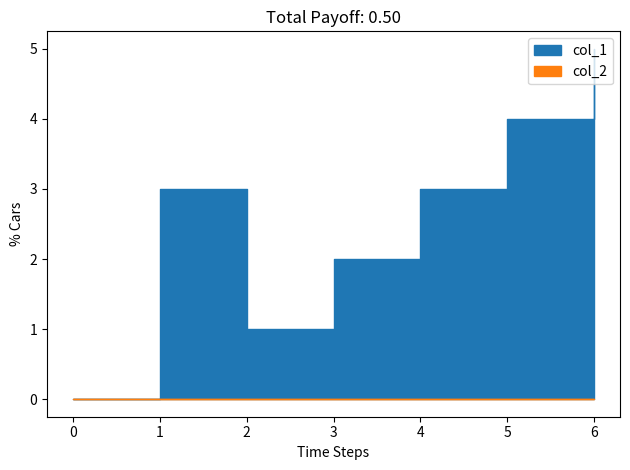

What is the highest value of the col_1 series?

5